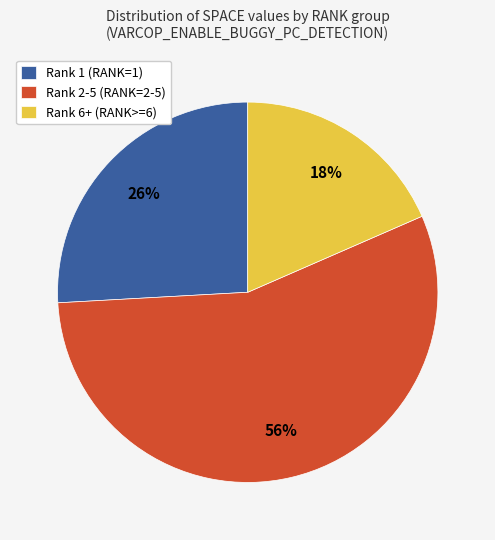

Rank the categories by value from highest to lowest.

Rank 2-5 (RANK=2-5), Rank 1 (RANK=1), Rank 6+ (RANK>=6)